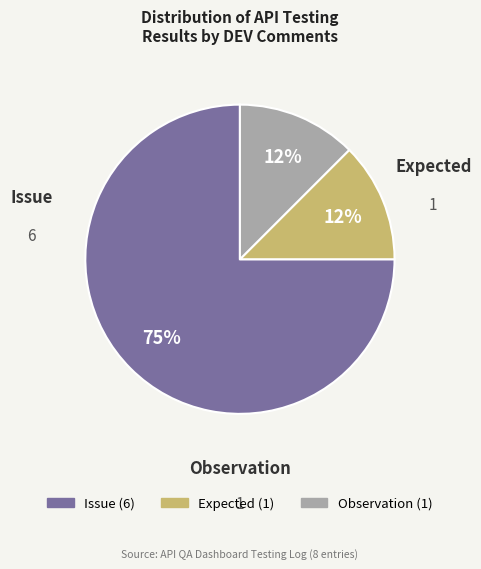

How many slices are in this pie chart?

3